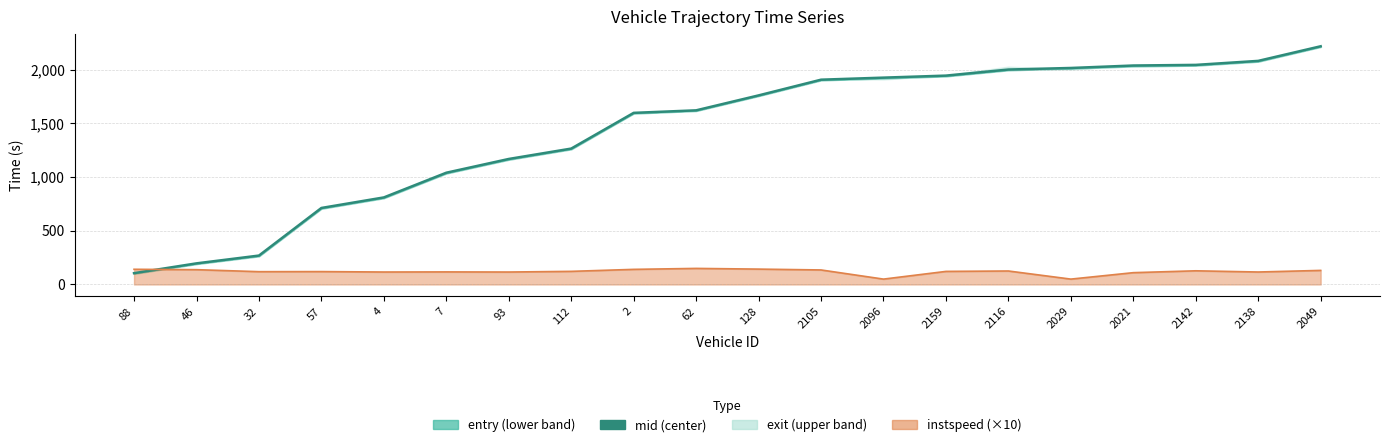

What is the ratio of the value at 93 to the value at 2105?

0.6